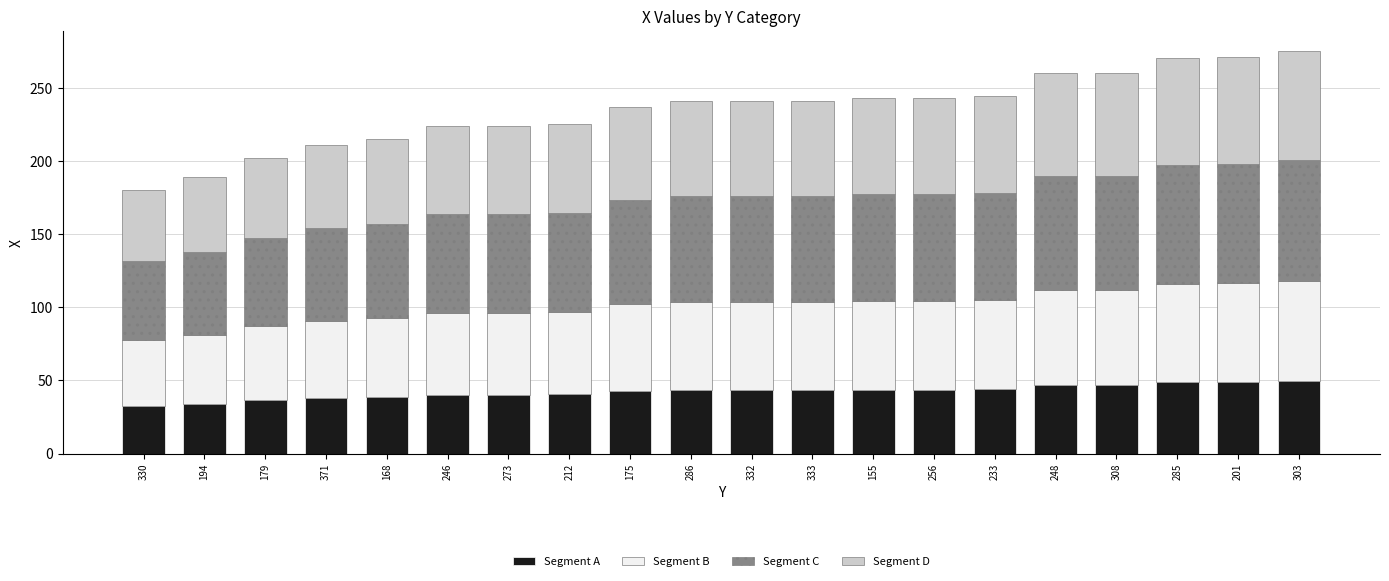

Is it true that Segment A equals 43.4 at 332?

True